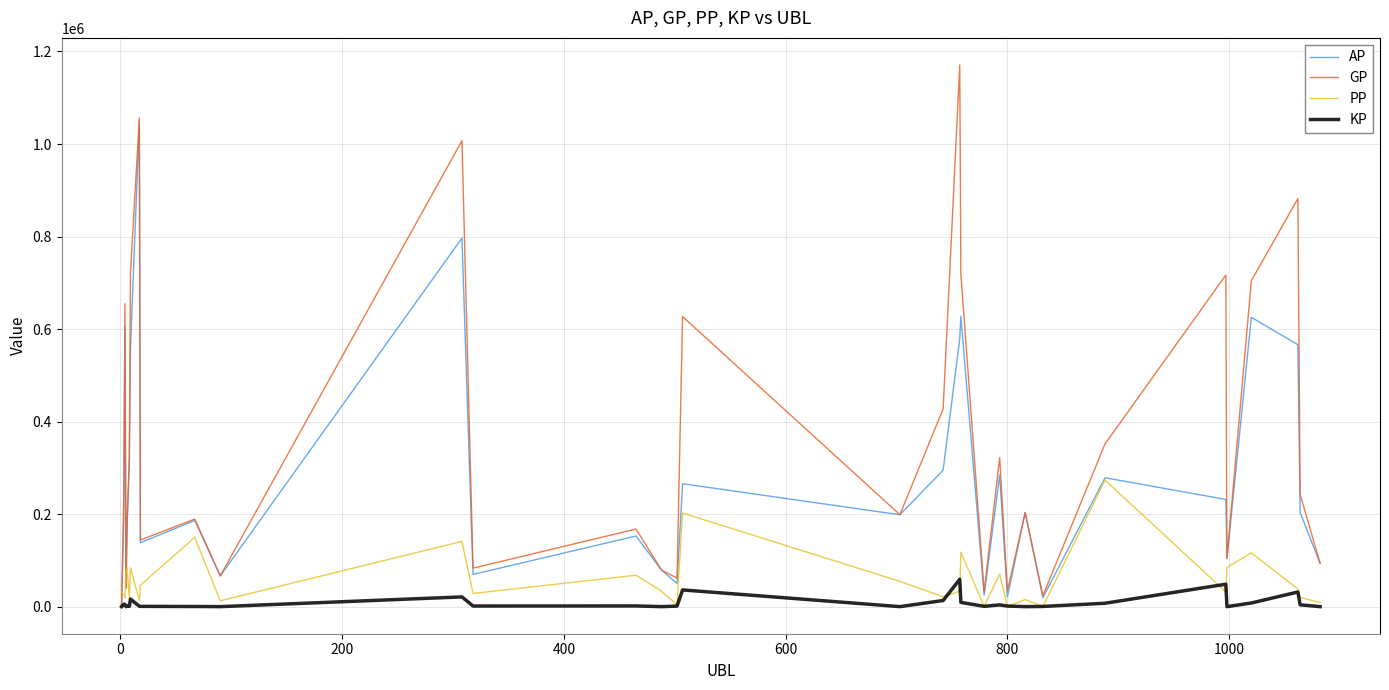

What is the maximum value shown in the chart?

1170823.0